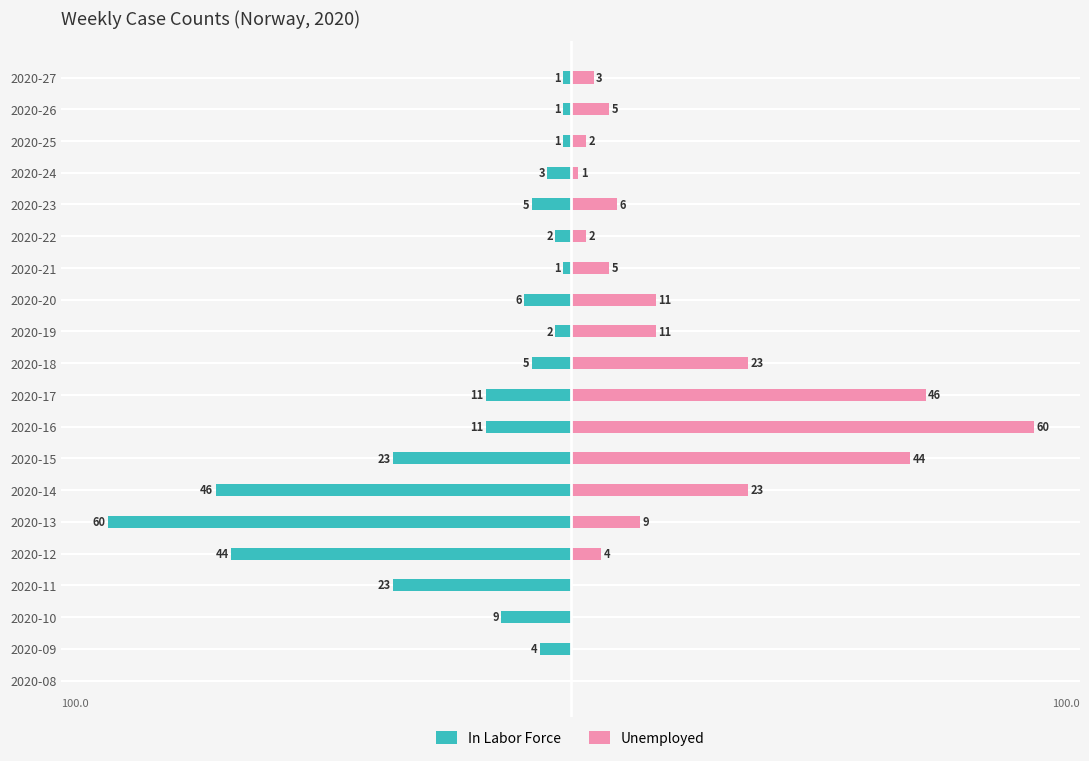

Rank the series by their average value, from highest to lowest.

Unemployed, In Labor Force